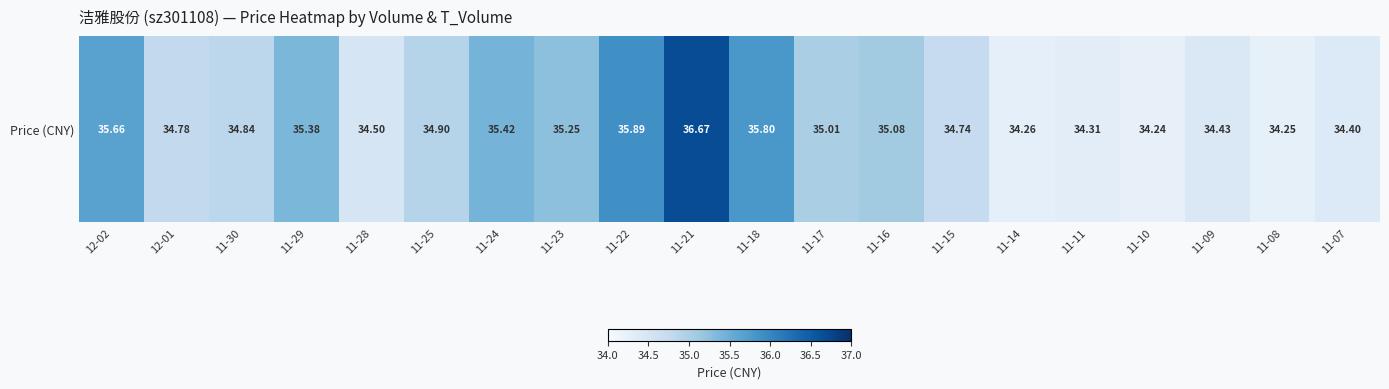

Which has a higher value, 11-08 or 12-01?

12-01